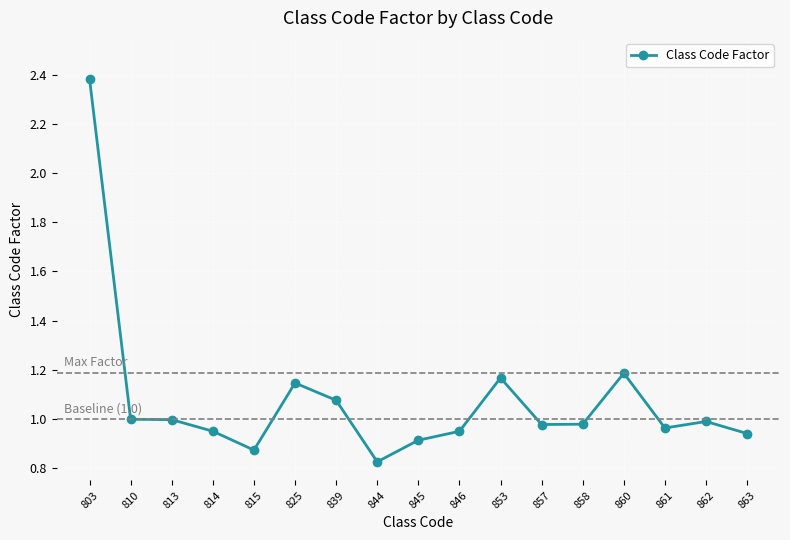

The value at 813 is 1.0. True or false?

True